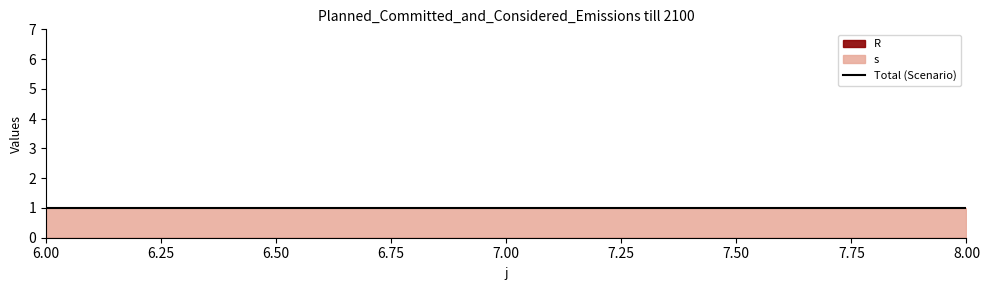

Rank the series by their maximum value, from highest to lowest.

s, R